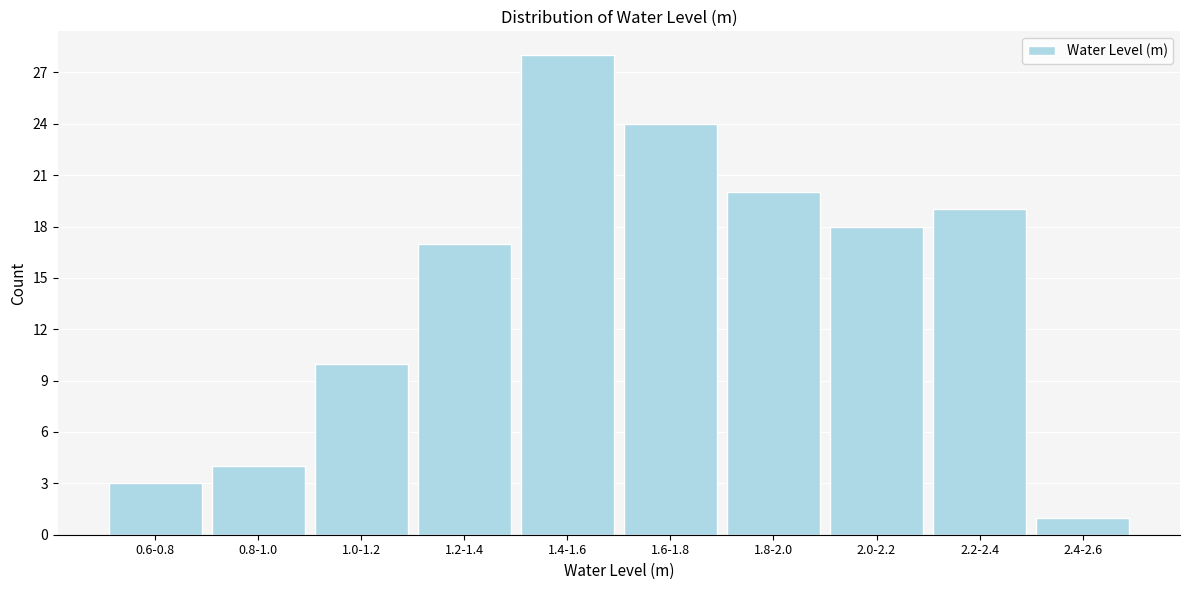

Reading left to right, transcribe all the data shown in this chart.

0.6-0.8=3	0.8-1.0=4	1.0-1.2=10	1.2-1.4=17	1.4-1.6=28	1.6-1.8=24	1.8-2.0=20	2.0-2.2=18	2.2-2.4=19	2.4-2.6=1